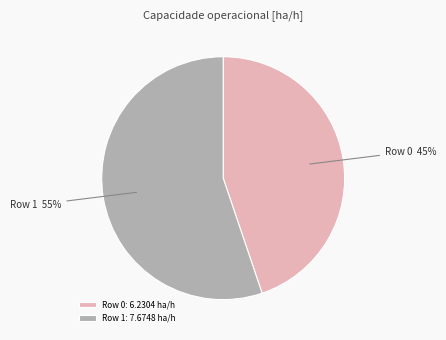

What is the ratio of the value at Row 0 to the value at Row 1?

0.8